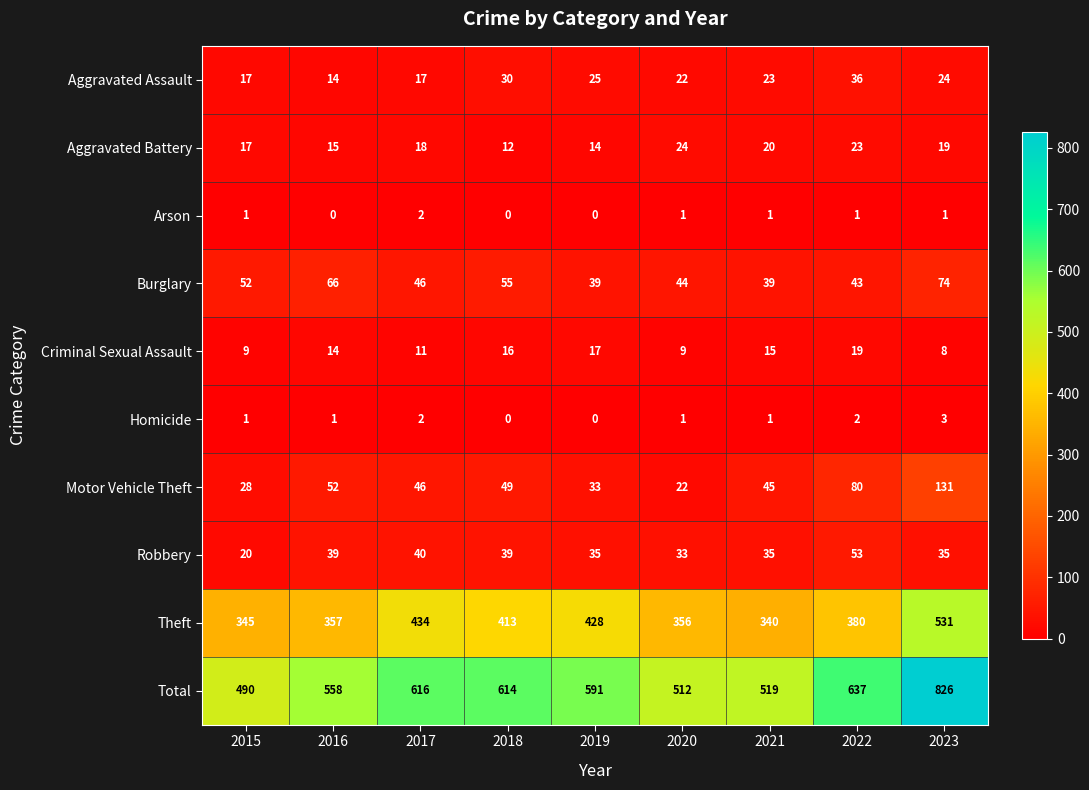

True or false: Homicide has a value of 1 at 2022.

False